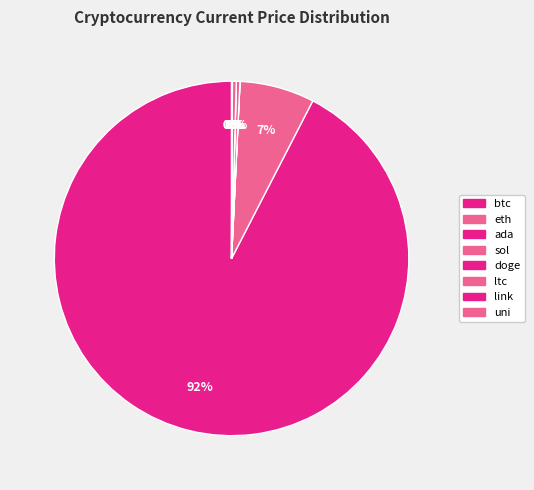

Which has a higher value, sol or link?

sol